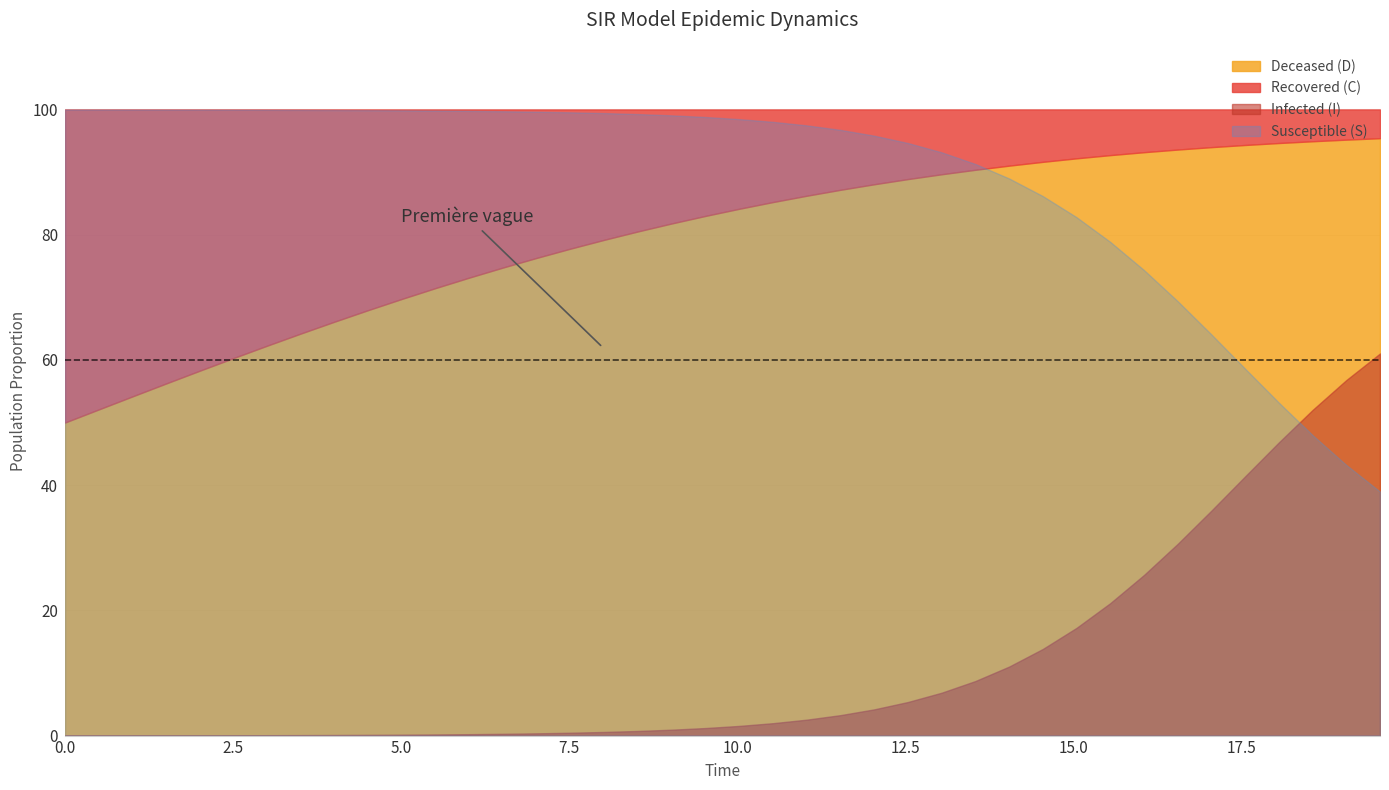

Rank the series by their maximum value, from highest to lowest.

Susceptible (S), Deceased (D), Infected (I), Recovered (C)